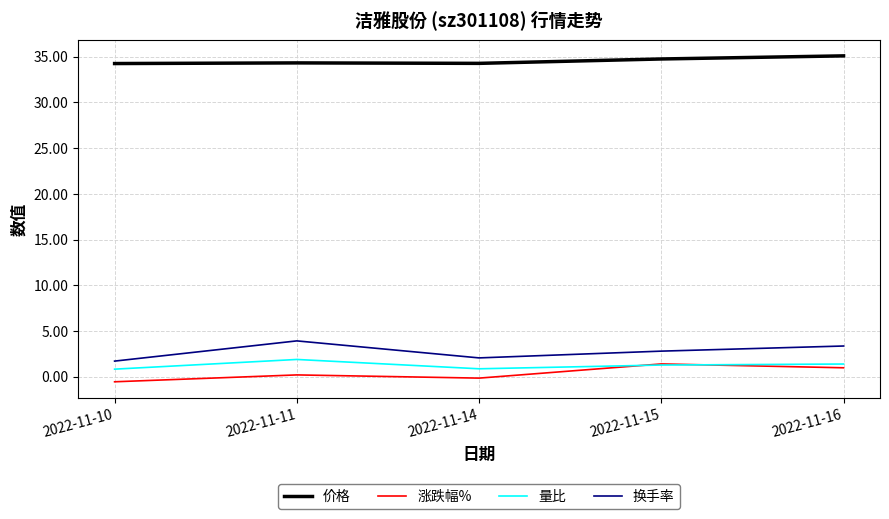

What is the difference between the highest and lowest values at 2022-11-15?

33.5